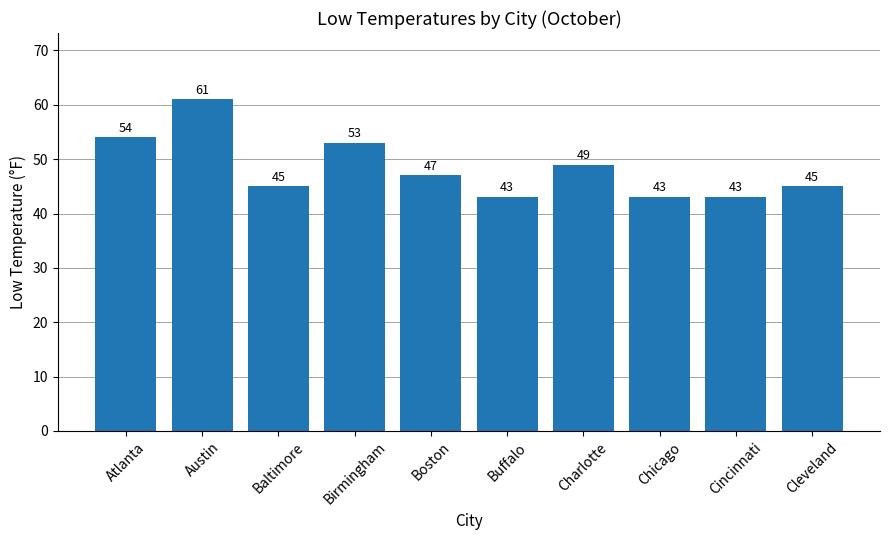

What is the average value?

48